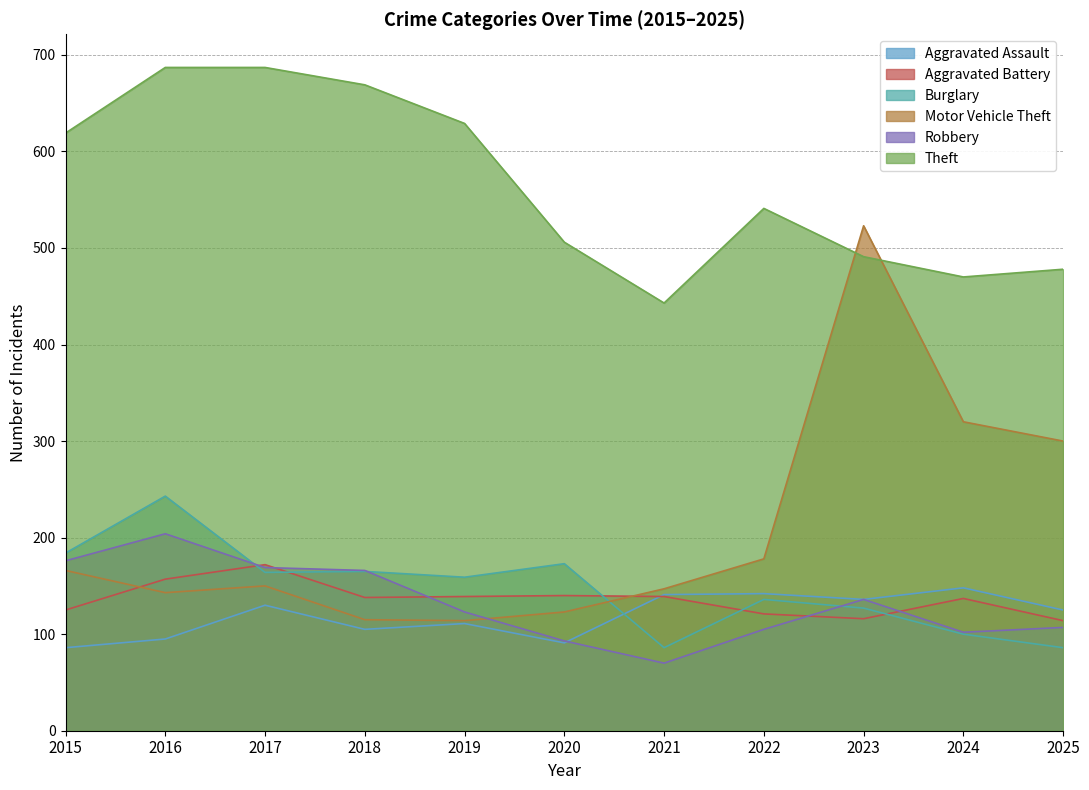

What is the sum of the Burglary values at 2020 and 2018?

338